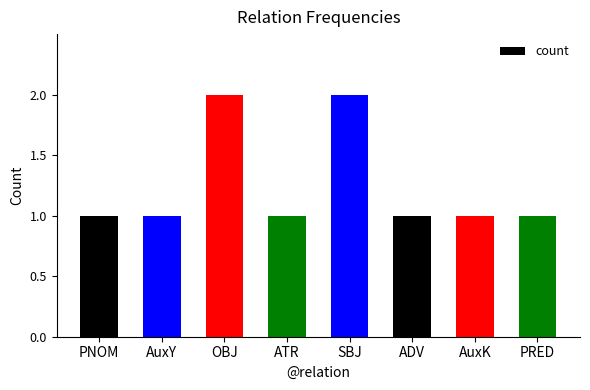

What is the smallest value displayed?

1